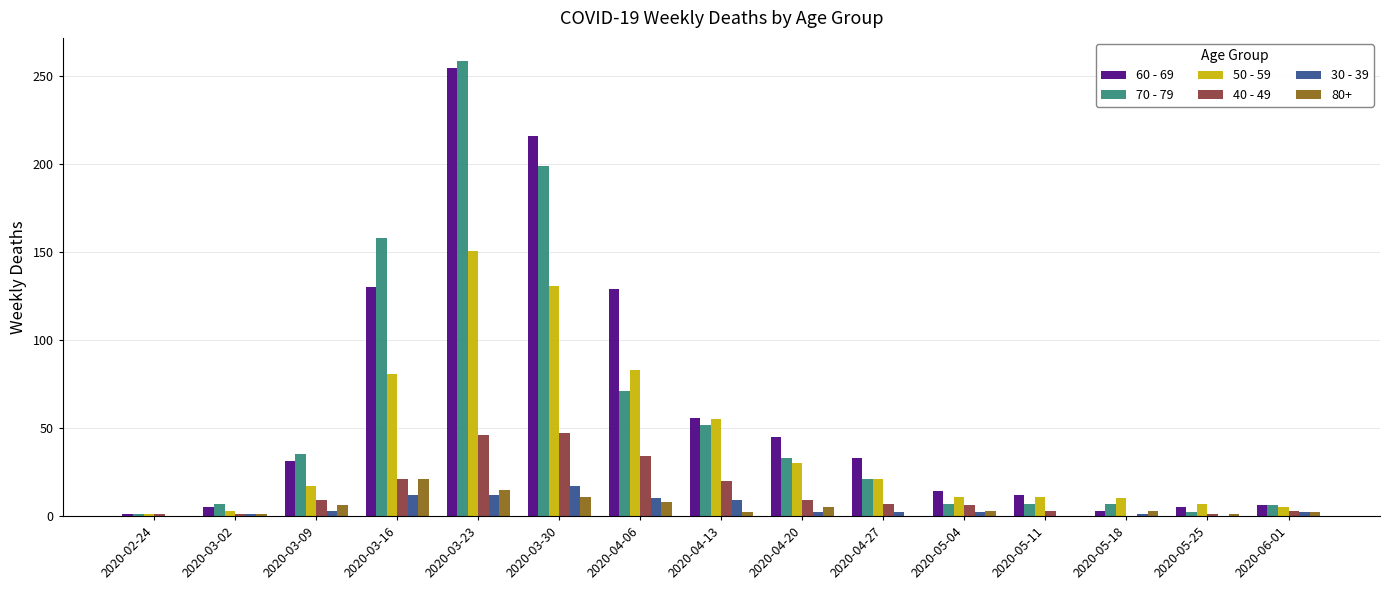

What is the total value across all series at 2020-03-09?

101